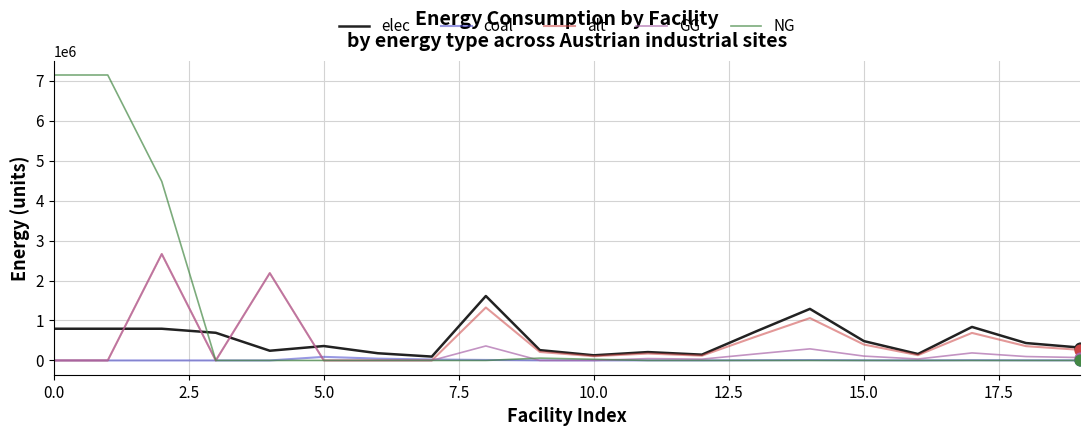

Which series has the largest range (max minus min)?

NG